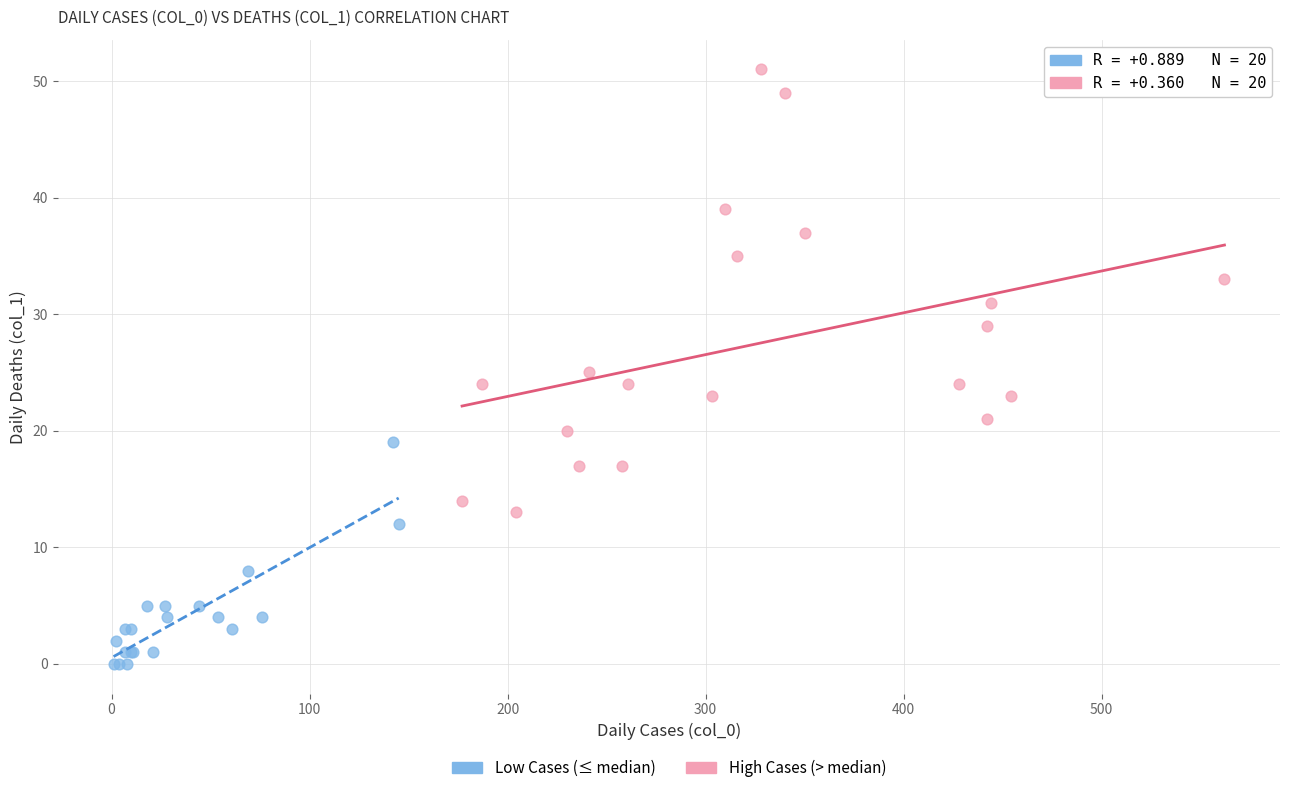

What are all the series names shown in the legend?

Low Cases (≤ median), High Cases (> median)